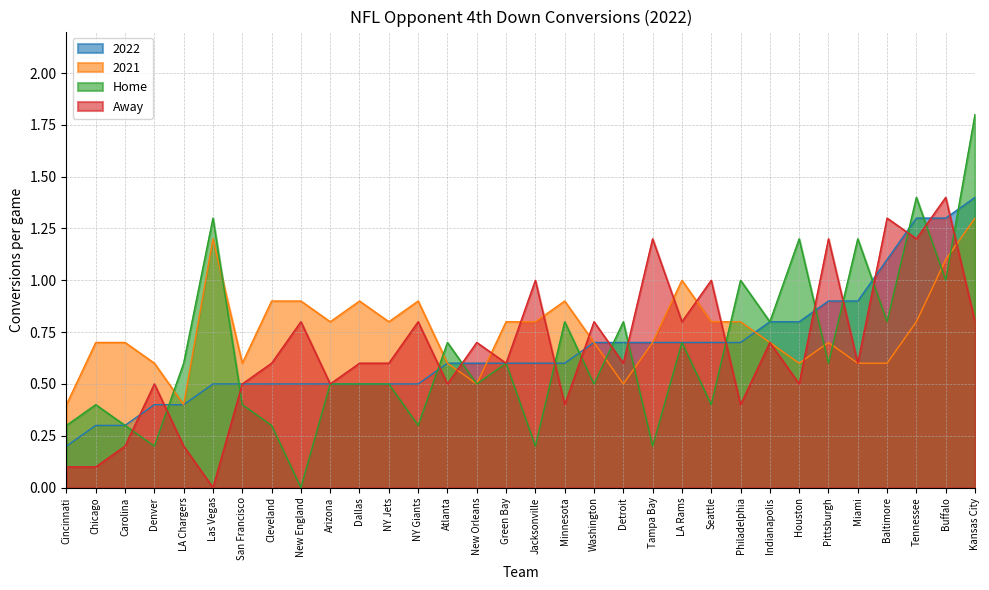

Reading left to right, transcribe all the data shown in this chart.

2022: Cincinnati=0.2	Chicago=0.3	Carolina=0.3	Denver=0.4	LA Chargers=0.4	Las Vegas=0.5	San Francisco=0.5	Cleveland=0.5	New England=0.5	Arizona=0.5	Dallas=0.5	NY Jets=0.5	NY Giants=0.5	Atlanta=0.6	New Orleans=0.6	Green Bay=0.6	Jacksonville=0.6	Minnesota=0.6	Washington=0.7	Detroit=0.7	Tampa Bay=0.7	LA Rams=0.7	Seattle=0.7	Philadelphia=0.7	Indianapolis=0.8	Houston=0.8	Pittsburgh=0.9	Miami=0.9	Baltimore=1.1	Tennessee=1.3	Buffalo=1.3	Kansas City=1.4
2021: Cincinnati=0.4	Chicago=0.7	Carolina=0.7	Denver=0.6	LA Chargers=0.4	Las Vegas=1.2	San Francisco=0.6	Cleveland=0.9	New England=0.9	Arizona=0.8	Dallas=0.9	NY Jets=0.8	NY Giants=0.9	Atlanta=0.6	New Orleans=0.5	Green Bay=0.8	Jacksonville=0.8	Minnesota=0.9	Washington=0.7	Detroit=0.5	Tampa Bay=0.7	LA Rams=1.0	Seattle=0.8	Philadelphia=0.8	Indianapolis=0.7	Houston=0.6	Pittsburgh=0.7	Miami=0.6	Baltimore=0.6	Tennessee=0.8	Buffalo=1.1	Kansas City=1.3
Home: Cincinnati=0.3	Chicago=0.4	Carolina=0.3	Denver=0.2	LA Chargers=0.6	Las Vegas=1.3	San Francisco=0.4	Cleveland=0.3	New England=0.0	Arizona=0.5	Dallas=0.5	NY Jets=0.5	NY Giants=0.3	Atlanta=0.7	New Orleans=0.5	Green Bay=0.6	Jacksonville=0.2	Minnesota=0.8	Washington=0.5	Detroit=0.8	Tampa Bay=0.2	LA Rams=0.7	Seattle=0.4	Philadelphia=1.0	Indianapolis=0.8	Houston=1.2	Pittsburgh=0.6	Miami=1.2	Baltimore=0.8	Tennessee=1.4	Buffalo=1.0	Kansas City=1.8
Away: Cincinnati=0.1	Chicago=0.1	Carolina=0.2	Denver=0.5	LA Chargers=0.2	Las Vegas=0.0	San Francisco=0.5	Cleveland=0.6	New England=0.8	Arizona=0.5	Dallas=0.6	NY Jets=0.6	NY Giants=0.8	Atlanta=0.5	New Orleans=0.7	Green Bay=0.6	Jacksonville=1.0	Minnesota=0.4	Washington=0.8	Detroit=0.6	Tampa Bay=1.2	LA Rams=0.8	Seattle=1.0	Philadelphia=0.4	Indianapolis=0.7	Houston=0.5	Pittsburgh=1.2	Miami=0.6	Baltimore=1.3	Tennessee=1.2	Buffalo=1.4	Kansas City=0.8